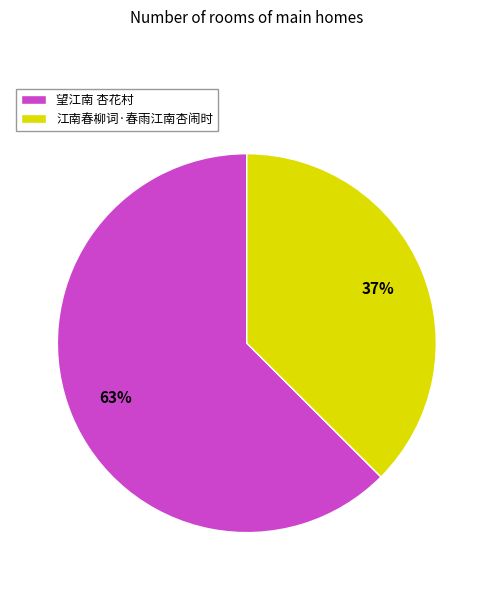

Is there a majority slice in this chart?

Yes